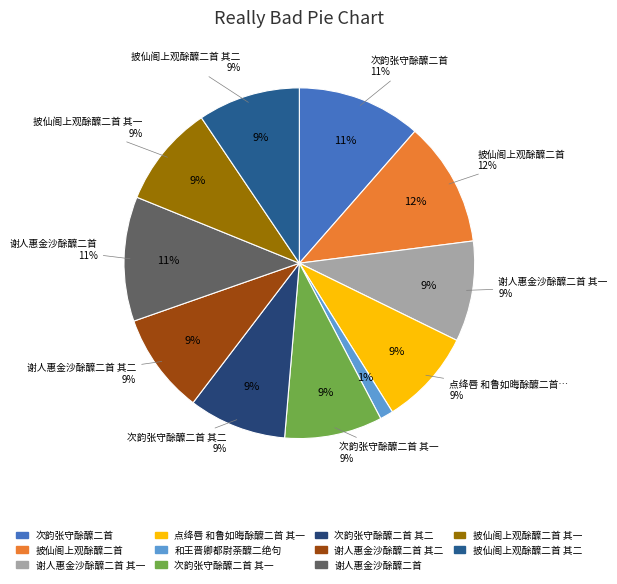

To the nearest percent, what is the combined percentage of 谢人惠金沙酴醾二首 and 次韵张守酴醾二首?

23%